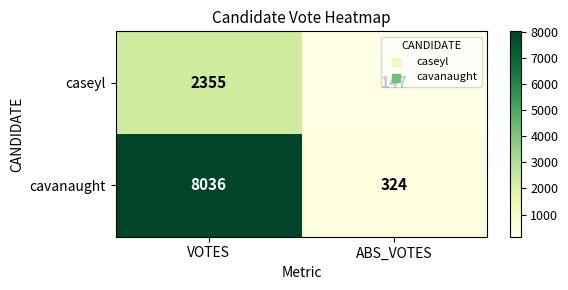

The caseyl series shows 147 at ABS_VOTES. True or false?

True